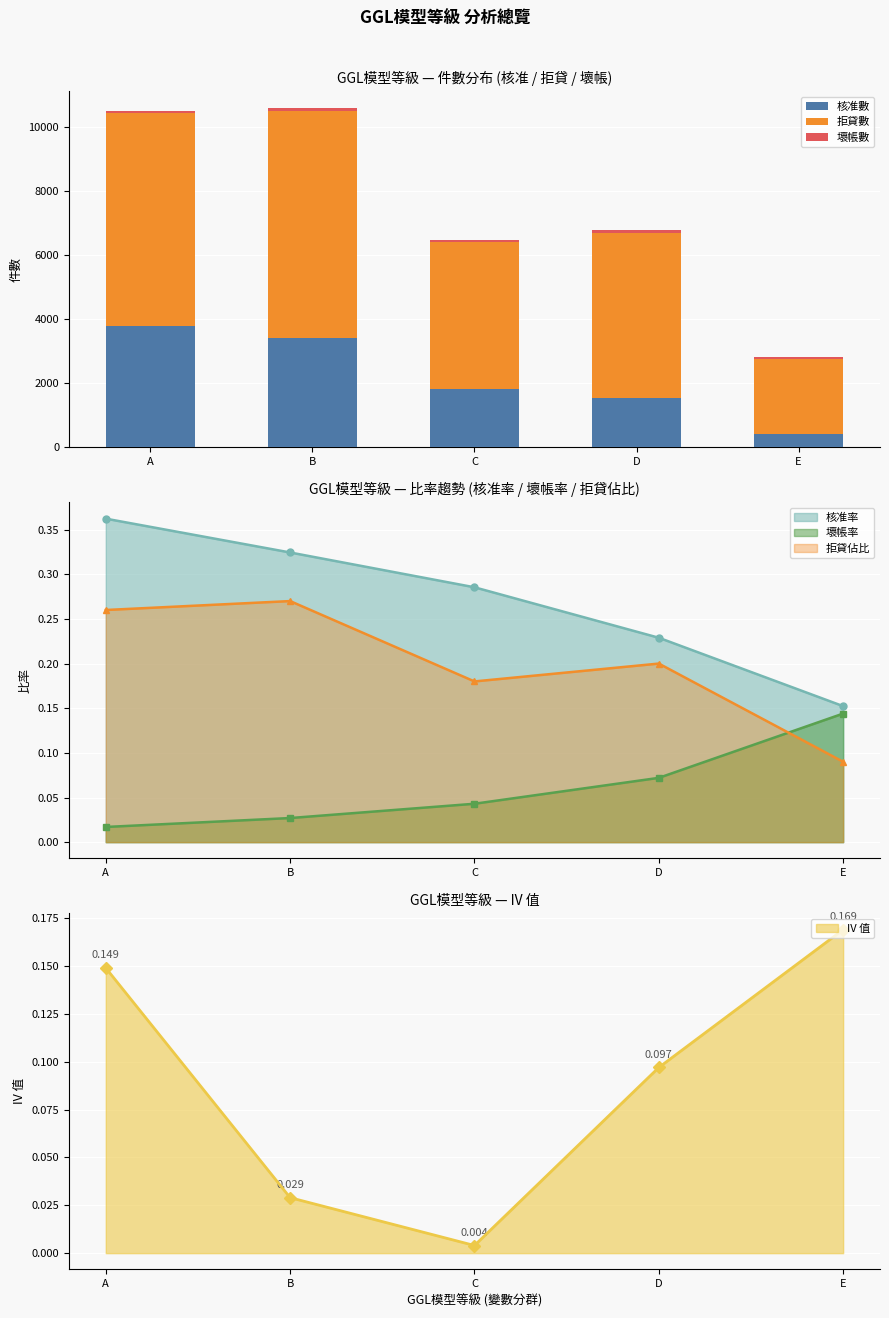

How many bars are there in each group?

3